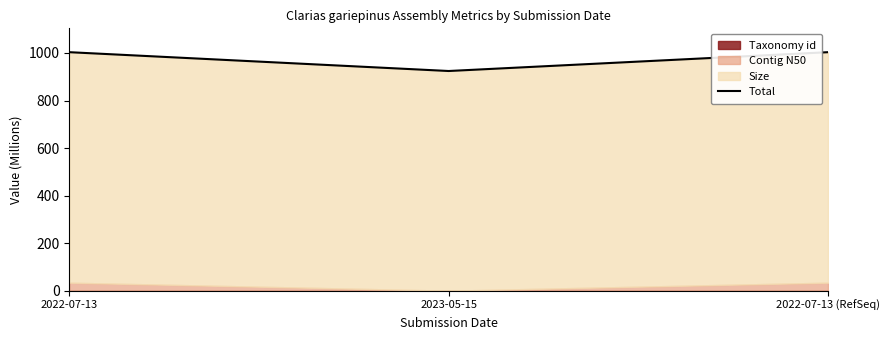

What is the ratio of the value at 2022-07-13 (RefSeq) to the value at 2022-07-13?

1.0